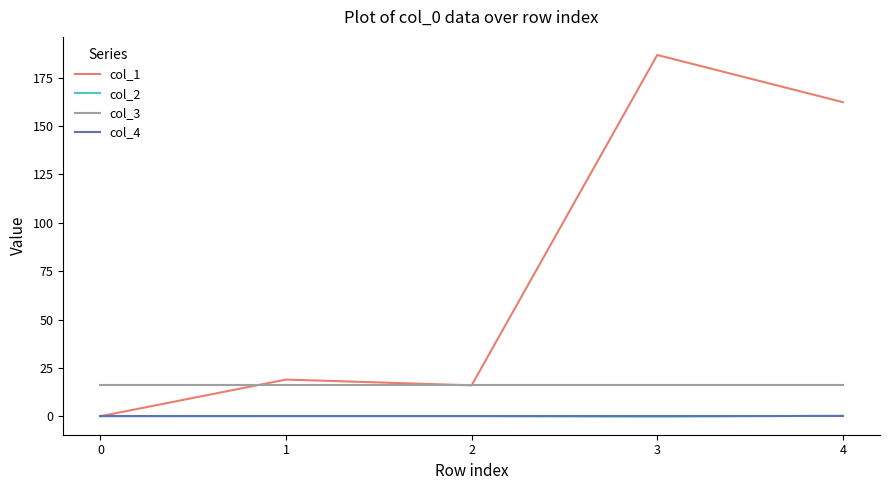

What is the difference between the maximum and minimum values in the col_1 series?

186.7